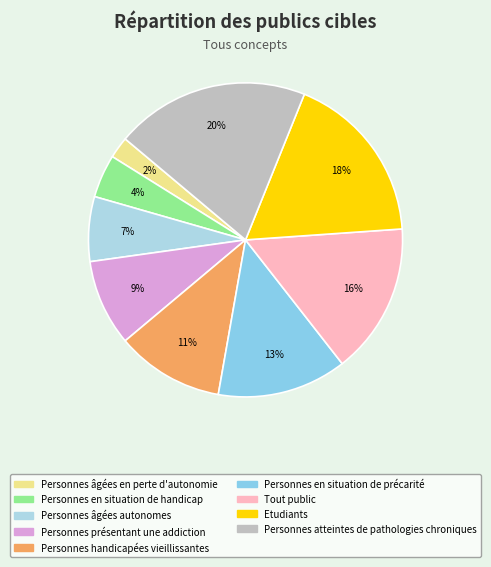

Is Personnes en situation de handicap the majority of the pie?

No